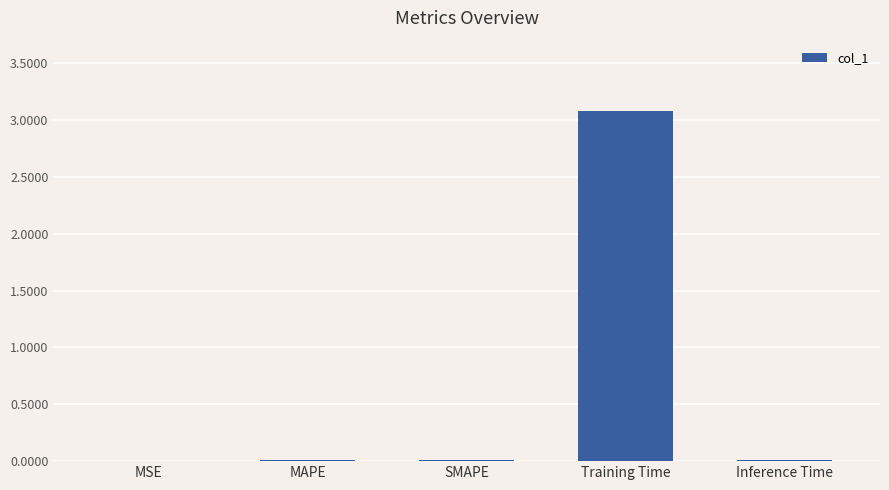

At which category does the chart reach its peak across all series?

Training Time